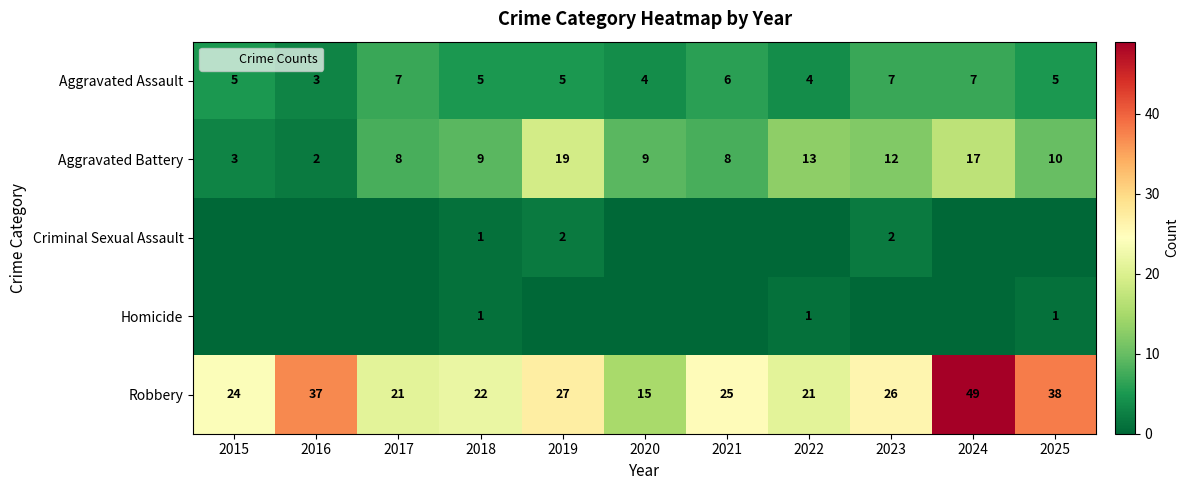

The value of Criminal Sexual Assault at 2020 is -1. True or false?

False